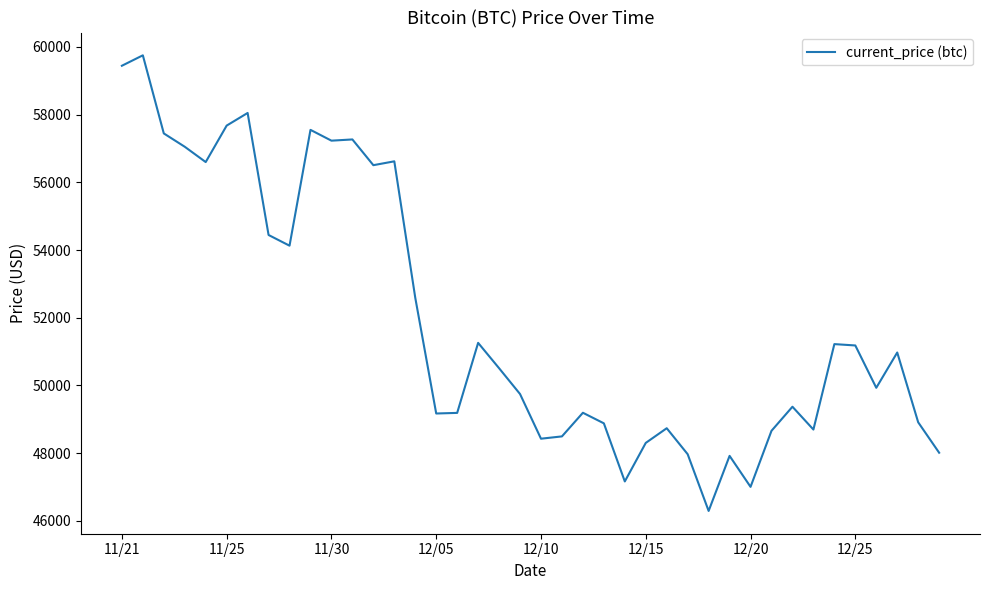

What is the smallest value displayed?

46296